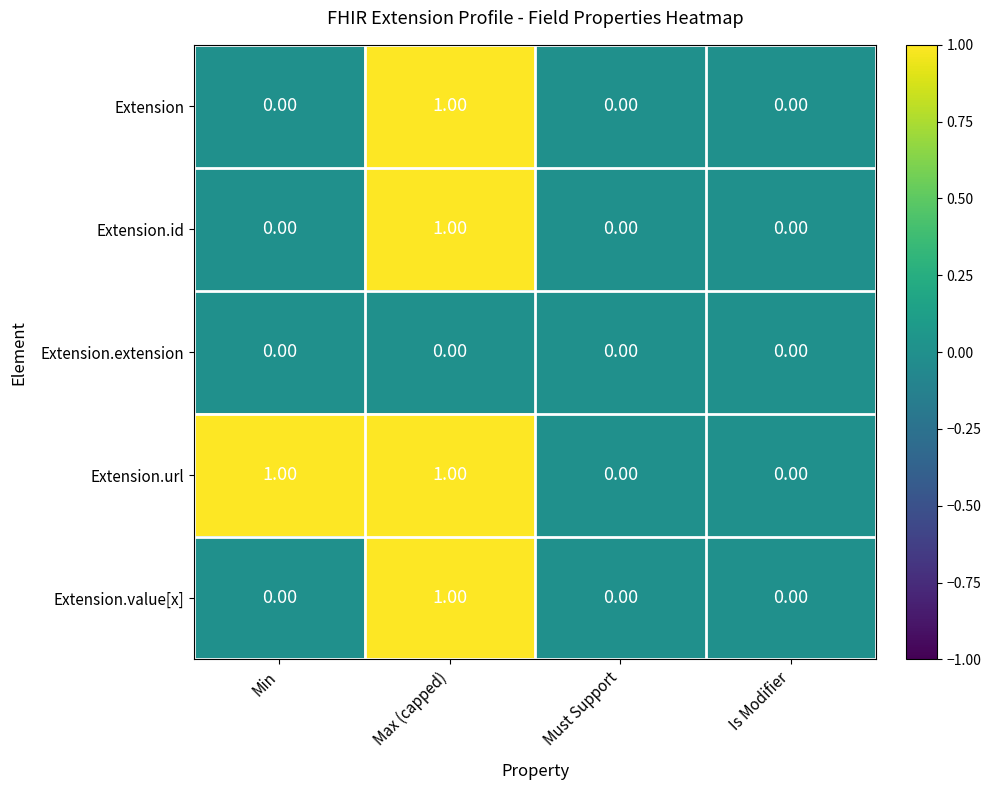

Which category has the highest value in the Extension series?

Max (capped)